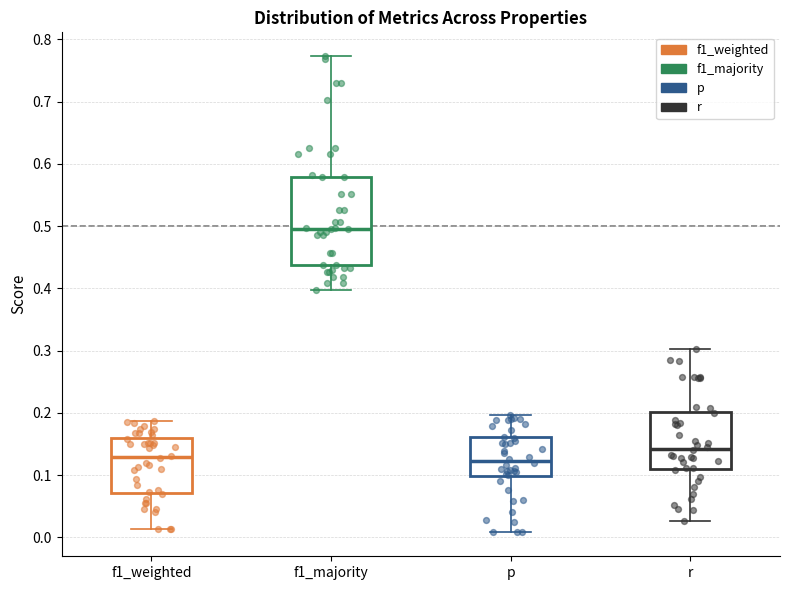

Reading left to right, transcribe this box plot: for each box, give where its median line is, the range the box spans, and where its two whiskers end, as read against the y-axis. The values are not printed on the chart, so give them approximately, as read against the axis.

f1_weighted: median 0.13, box 0.07 to 0.16, whiskers 0.01 to 0.19
f1_majority: median 0.50, box 0.44 to 0.58, whiskers 0.40 to 0.77
p: median 0.12, box 0.10 to 0.16, whiskers 0.01 to 0.20
r: median 0.14, box 0.11 to 0.20, whiskers 0.03 to 0.30